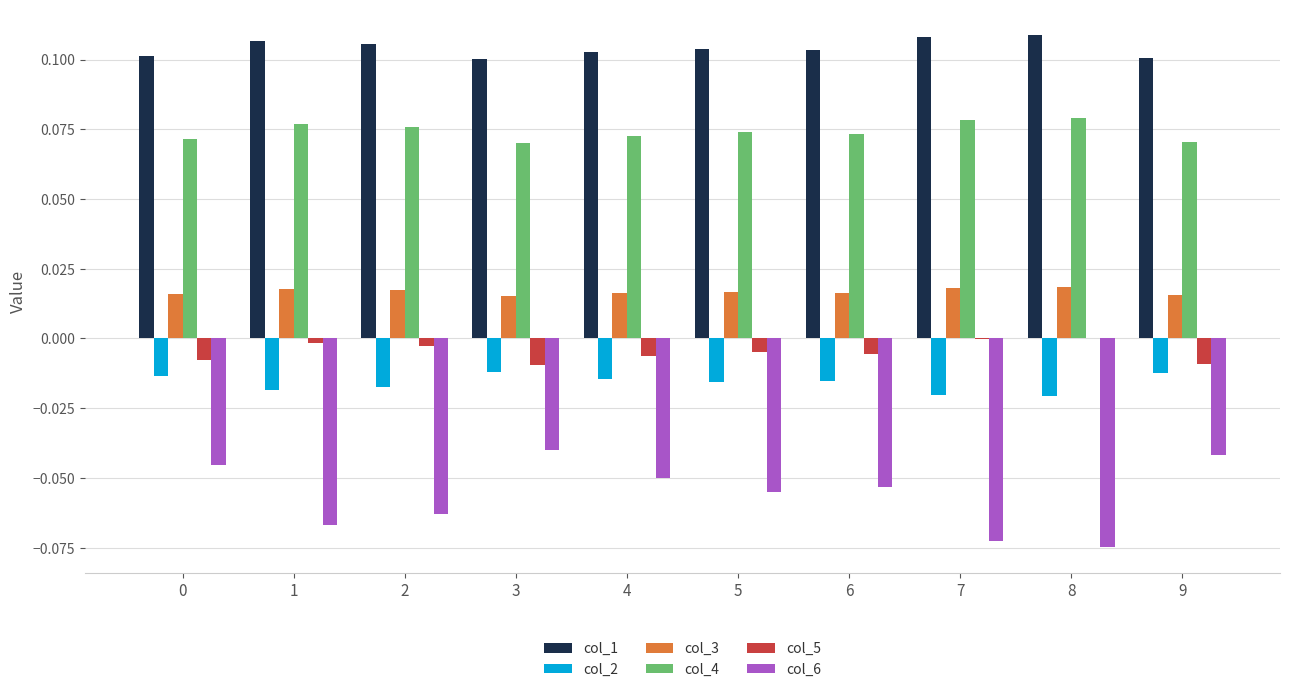

Does the chart contain stacked bars?

No